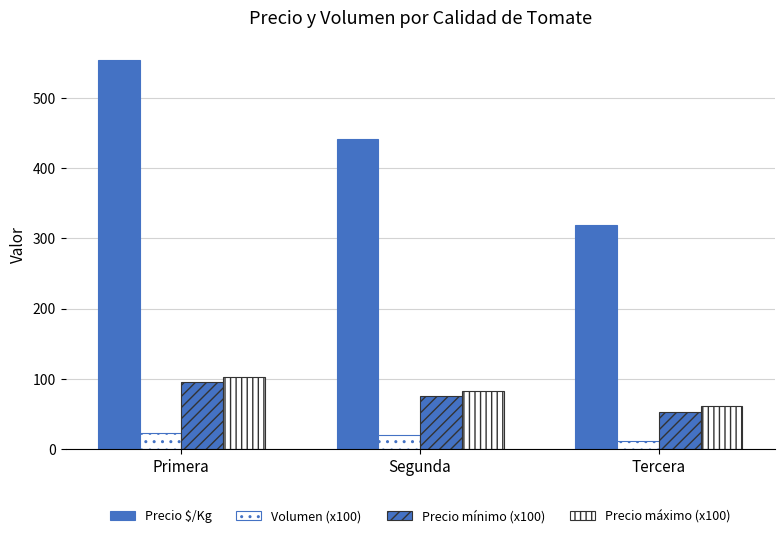

What position from the right is Primera?

3